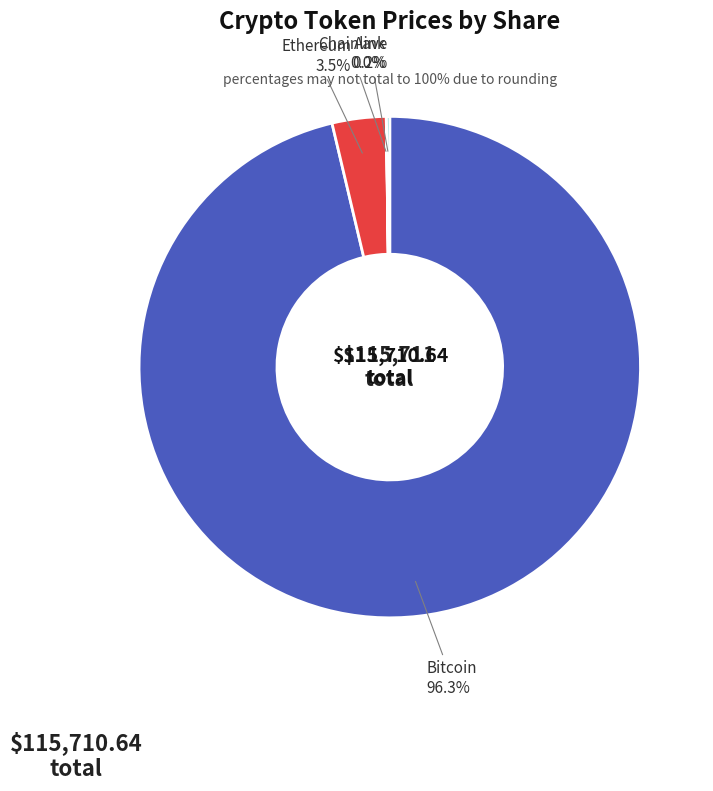

Which has a higher value, Bitcoin or Ethereum?

Bitcoin